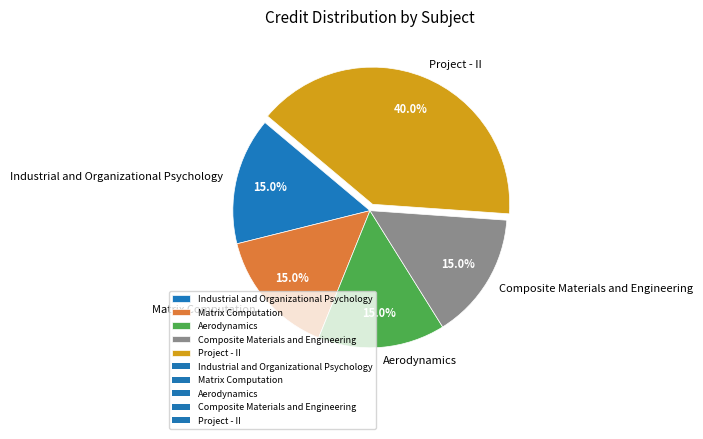

Count the number of slices in the pie.

5